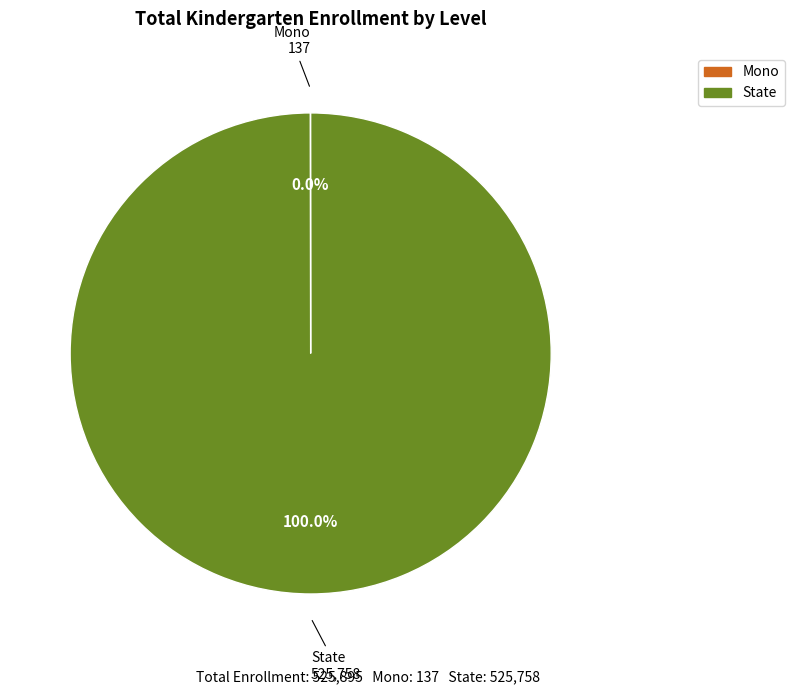

What is the largest slice in the pie chart?

State